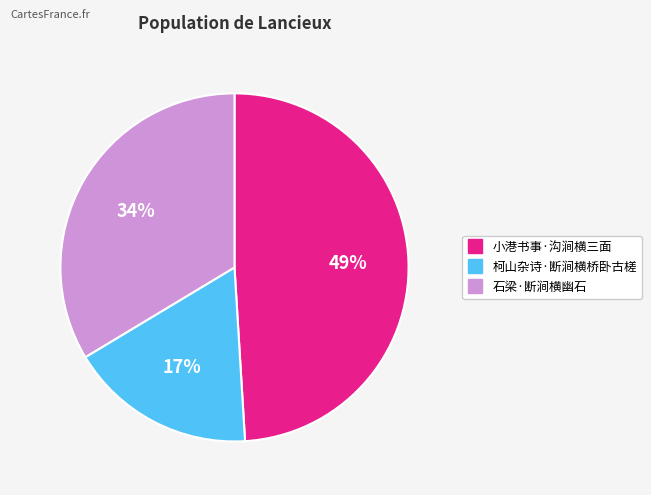

Which category has the smallest portion of the pie?

柯山杂诗·断涧横桥卧古槎